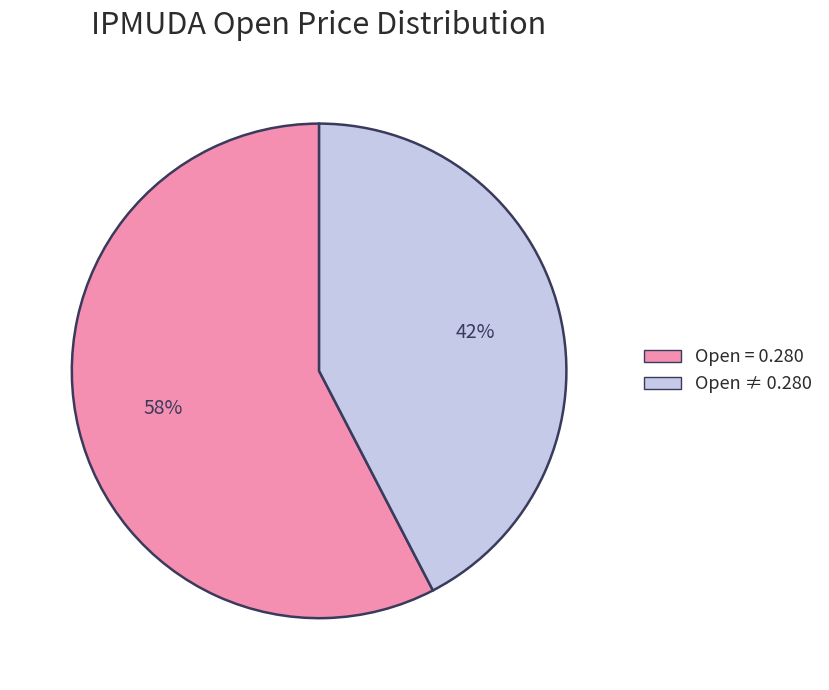

Is there a majority slice in this chart?

Yes